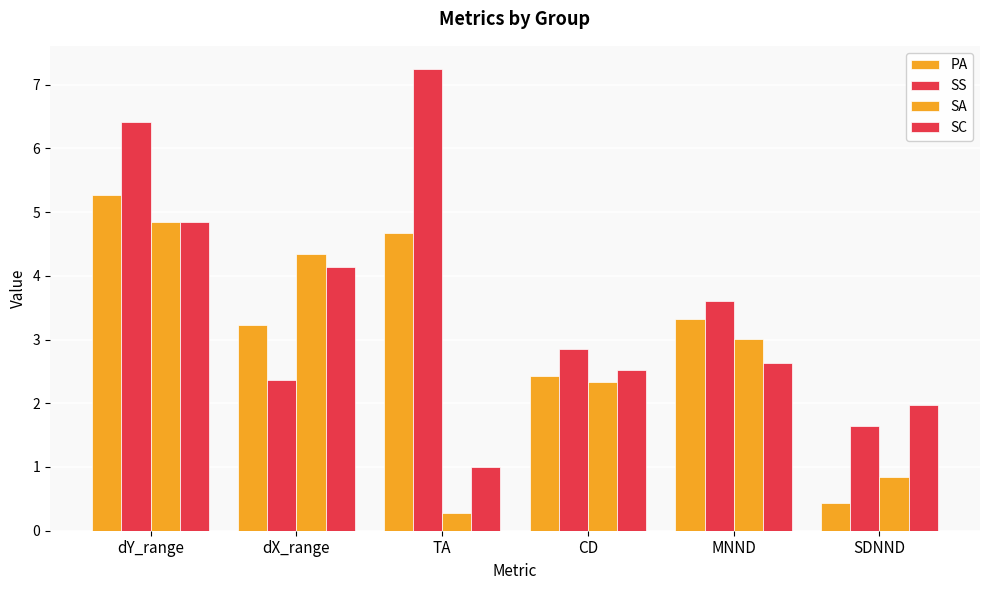

How many bars are there in each group?

4